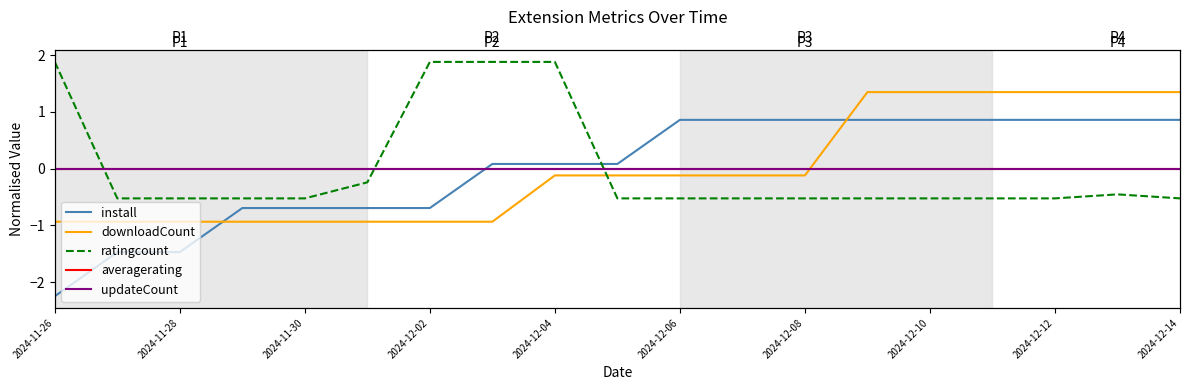

What are all the series names shown in the legend?

install, downloadCount, ratingcount, averagerating, updateCount